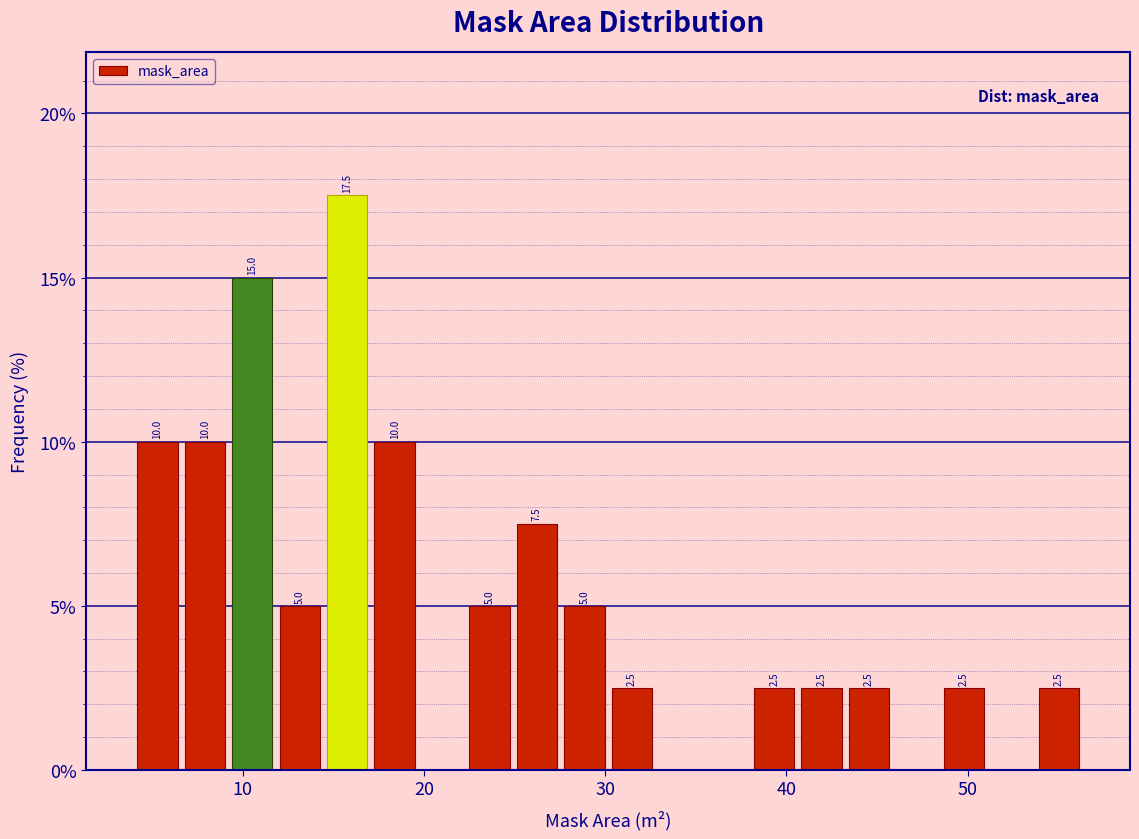

Around what value on the x-axis is the tallest bar? Give the approximate position of its centre, as read against the axis.

16